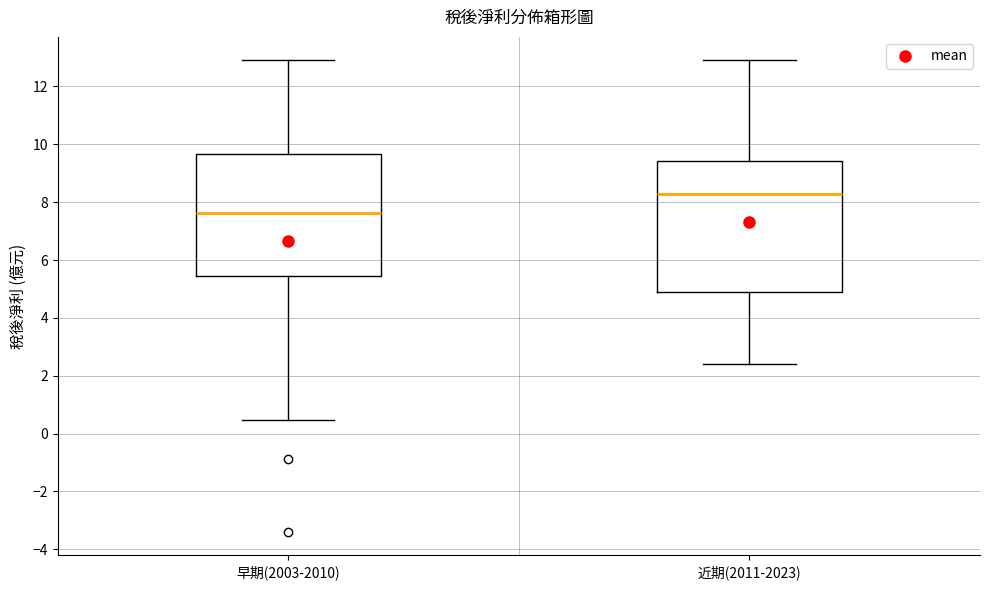

Which box is the tallest, from its lower edge to its upper edge?

近期(2011-2023)